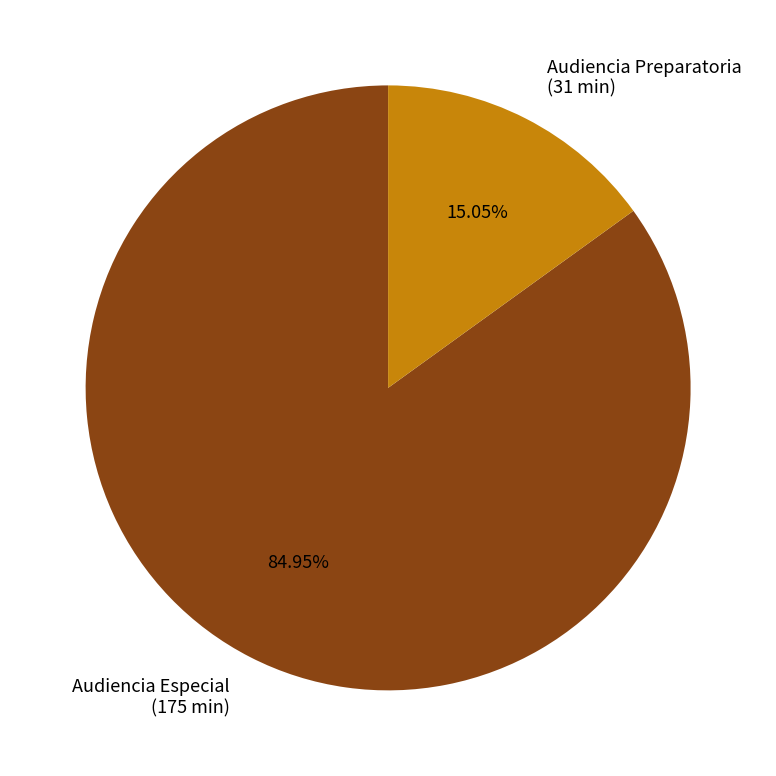

The Audiencia Especial slice represents 85% of the pie. True or false?

True